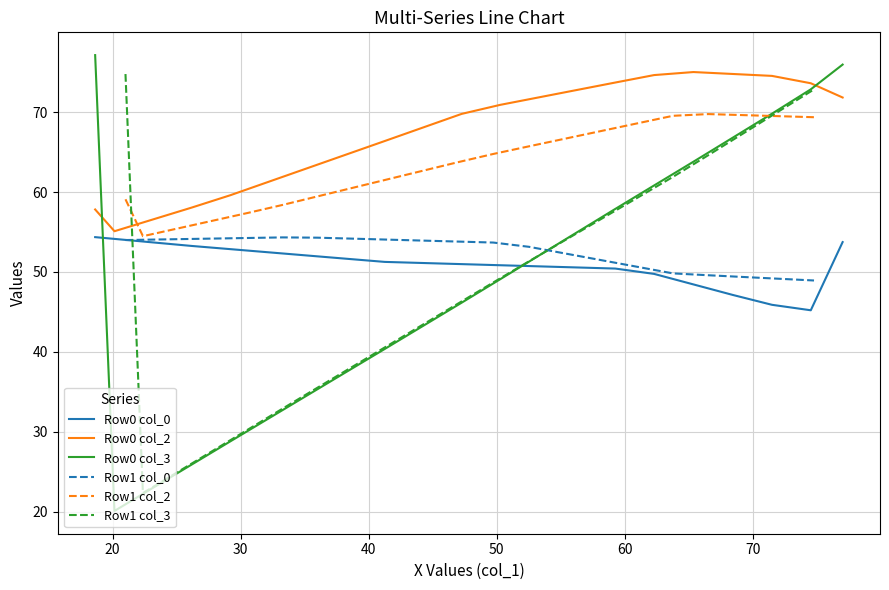

What are all the series names shown in the legend?

Row0 col_0, Row0 col_2, Row0 col_3, Row1 col_0, Row1 col_2, Row1 col_3